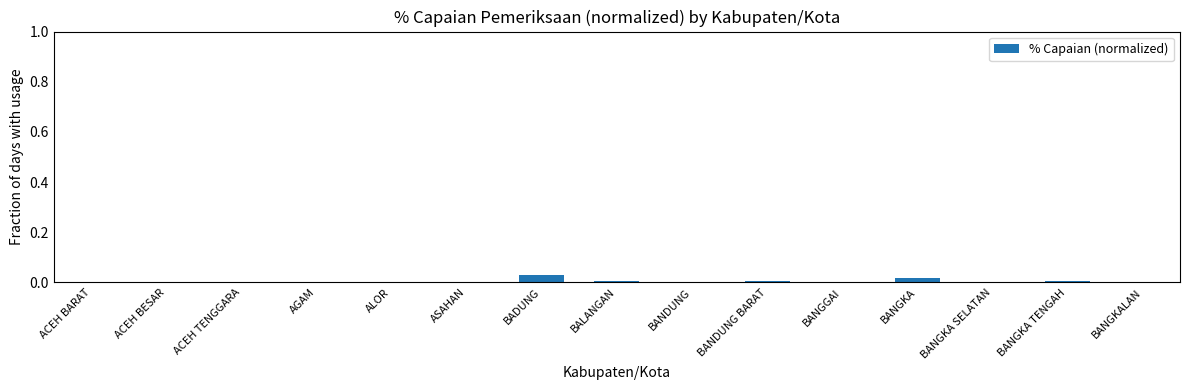

Is it true that the value at ACEH BESAR is 0.0?

True